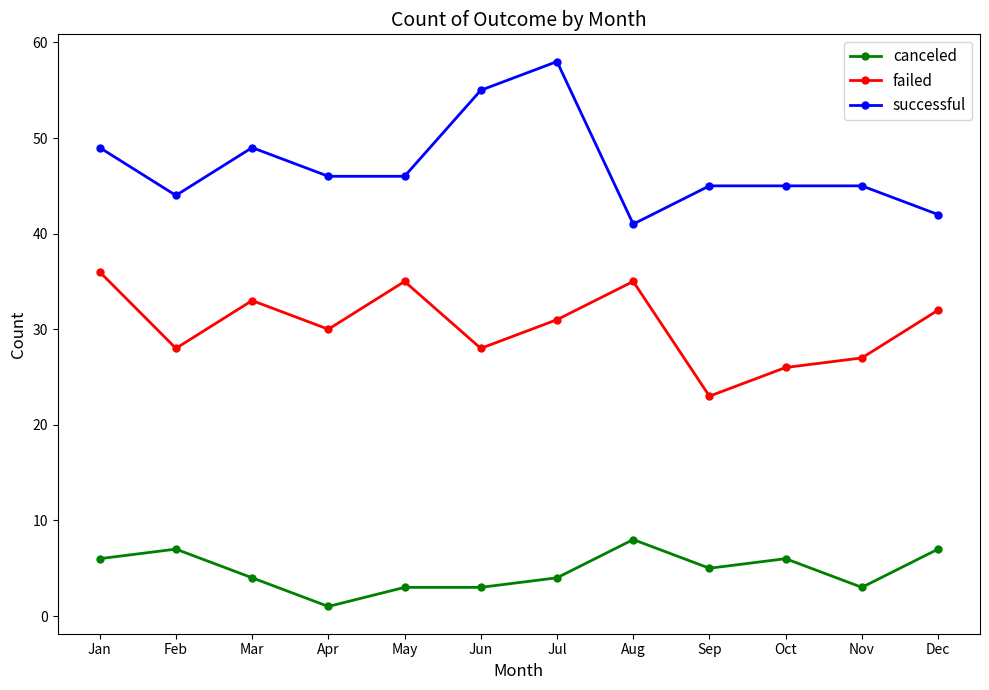

What is the total value across all series at Apr?

77